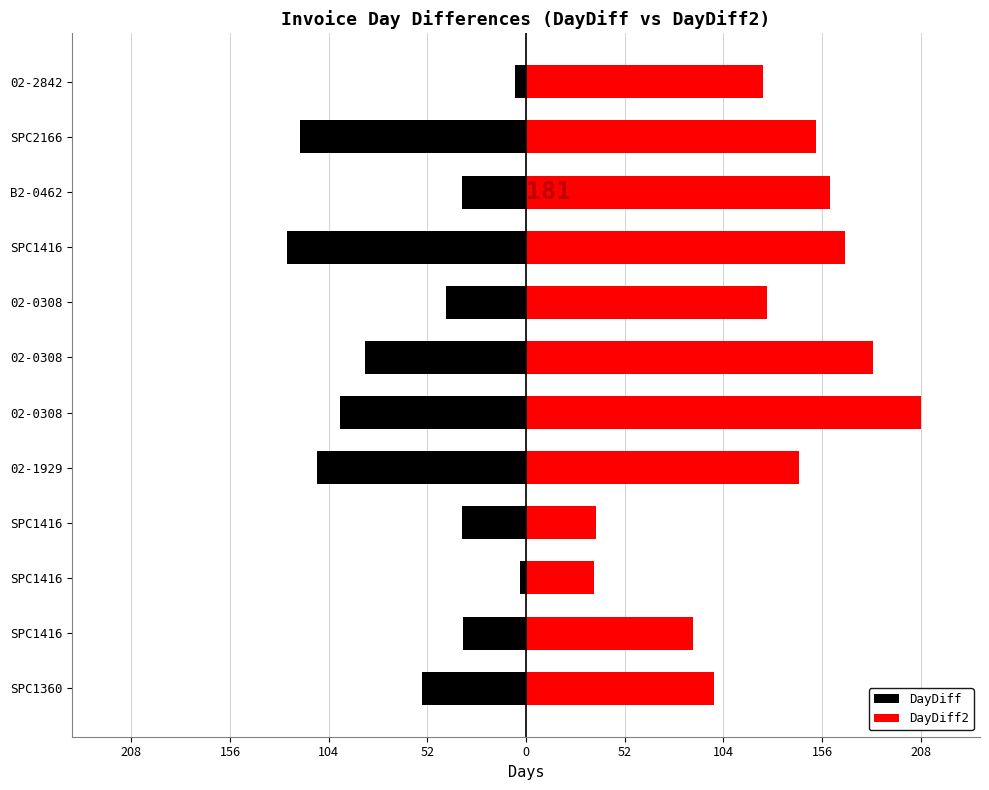

Reading left to right, transcribe all the data shown in this chart.

DayDiff: -55	-33	-3	-34	-110	-98	-85	-42	-126	-34	-119	-6
DayDiff2: 99	88	36	37	144	208	183	127	168	160	153	125